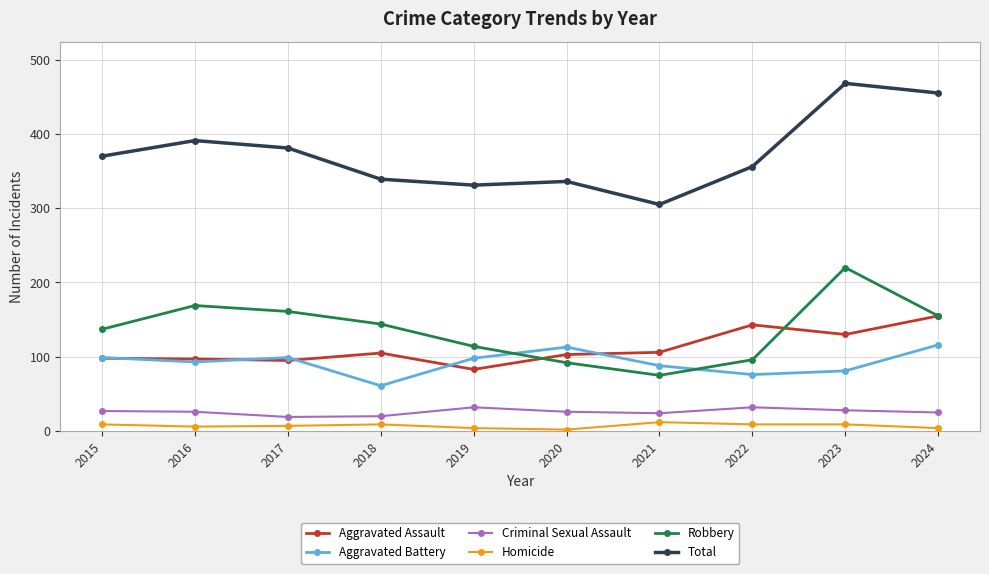

Is it true that Robbery equals 96 at 2022?

True